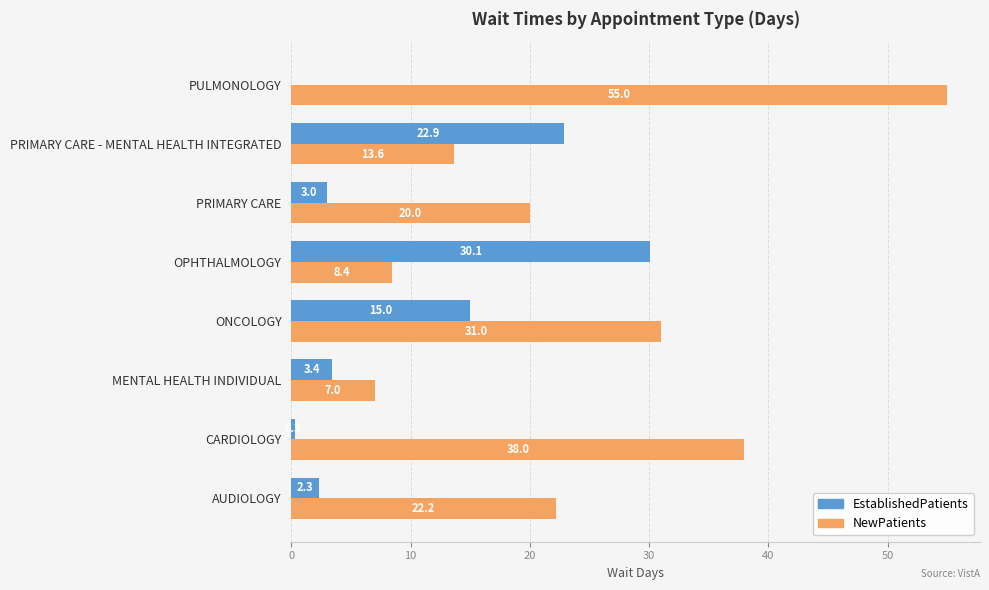

What is the sum of all EstablishedPatients values?

77.0